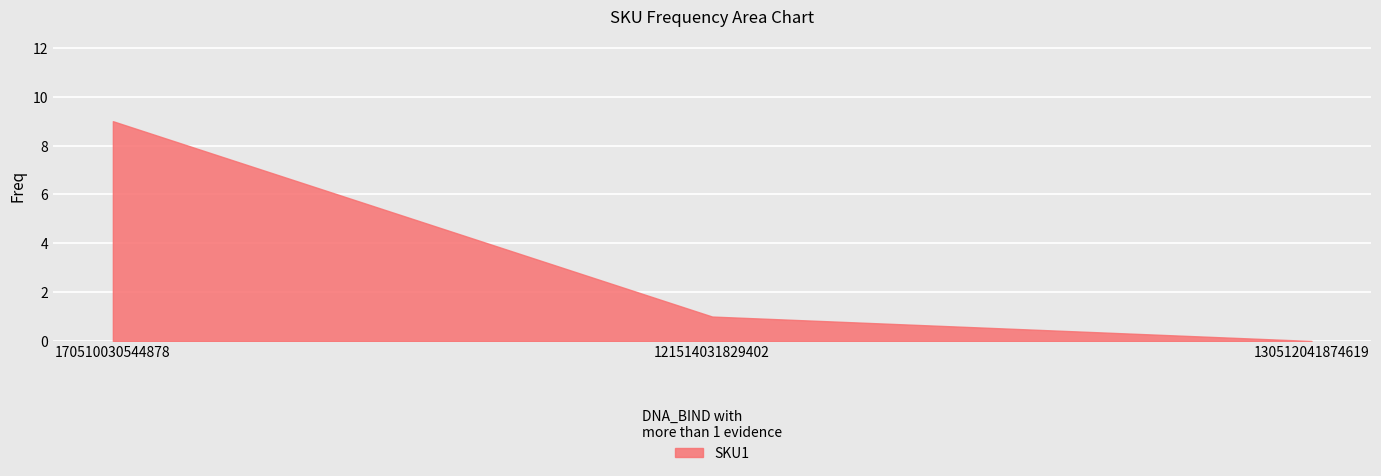

What is the change in value from 170510030544878 to 130512041874619?

-9